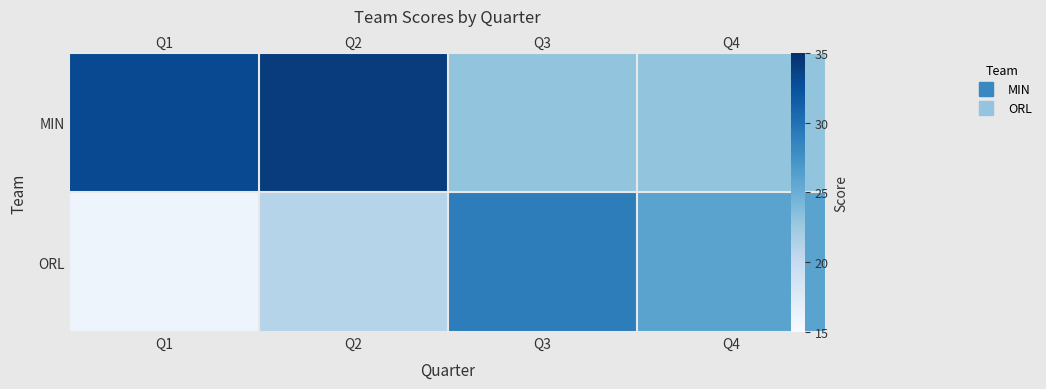

True or false: MIN has a value of 23 at Q3.

True